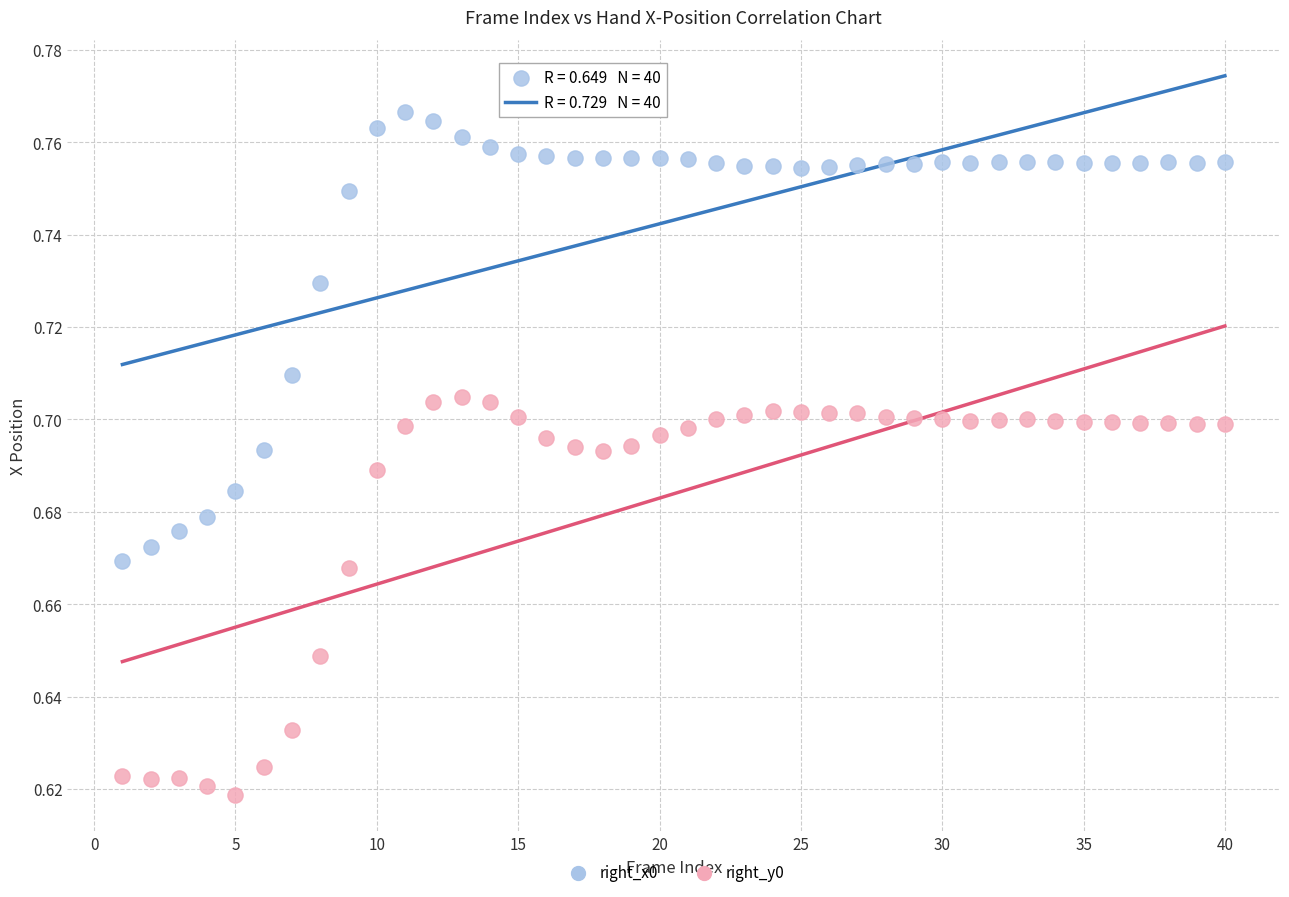

What are all the series names shown in the legend?

right_x0, right_y0